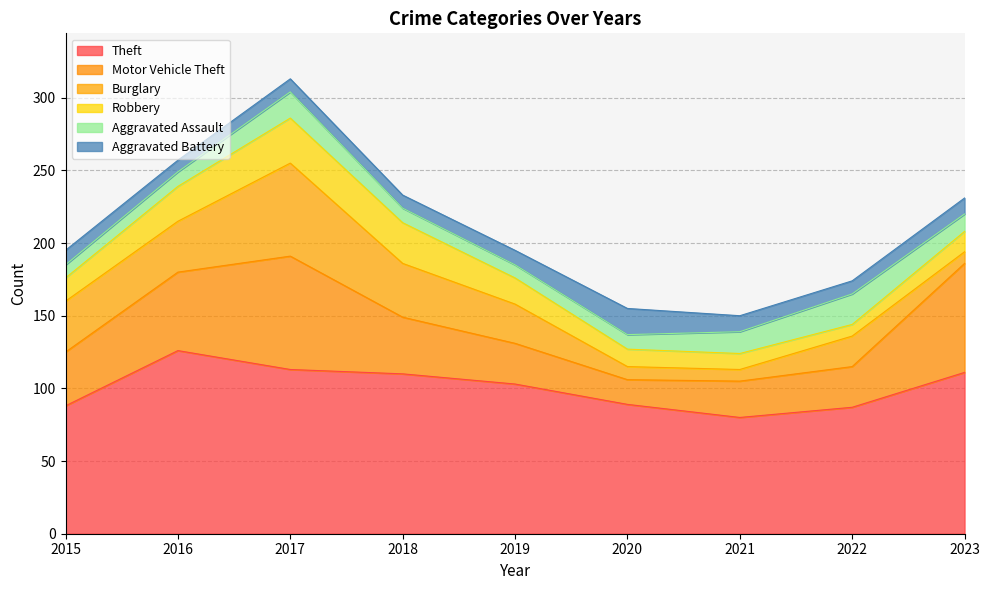

Does the chart have visible grid lines?

Yes